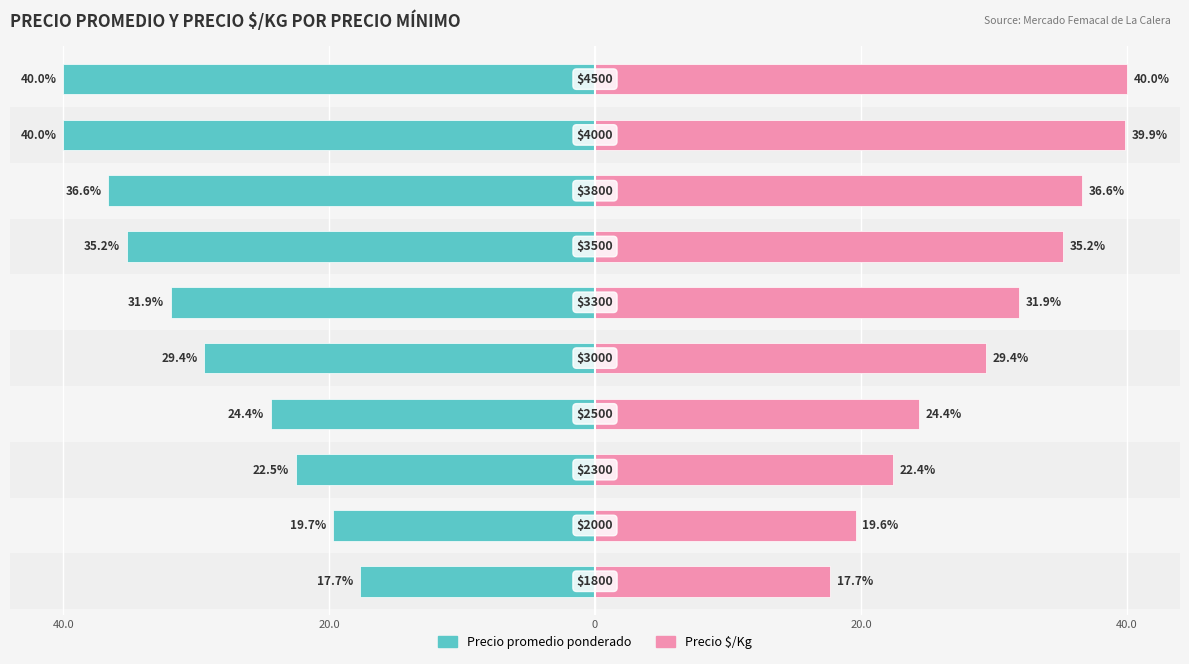

Rank the series by their average value, from highest to lowest.

Precio $/Kg, Precio promedio ponderado